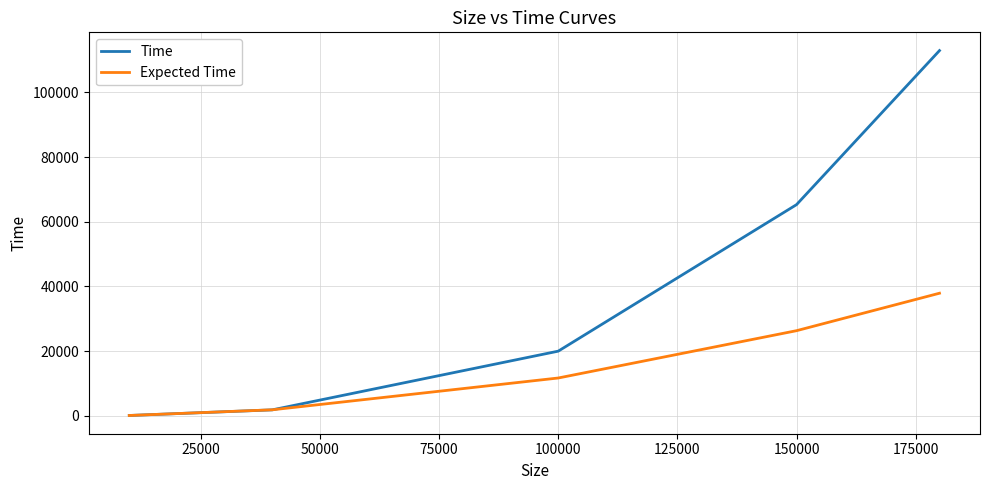

How many values in the Expected Time series are below 11700?

2